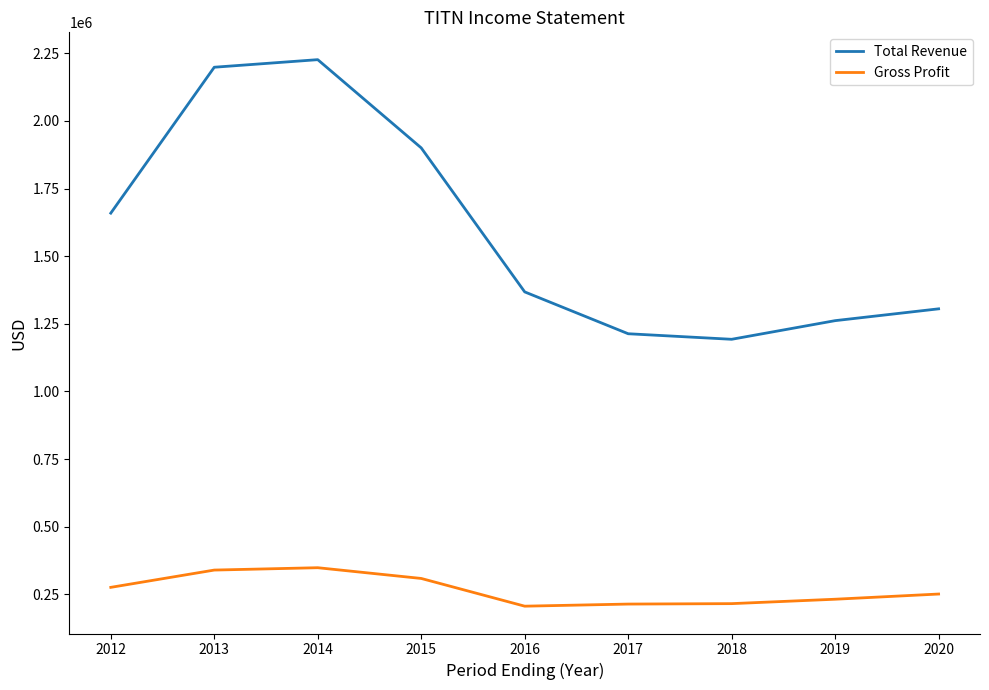

At which label does Total Revenue first exceed 1367800?

2012